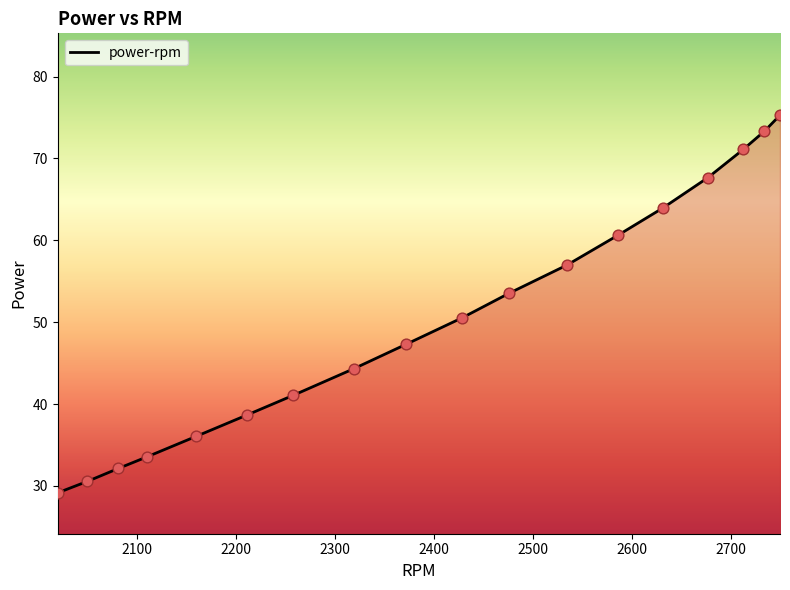

What is the minimum value shown in the chart?

29.2